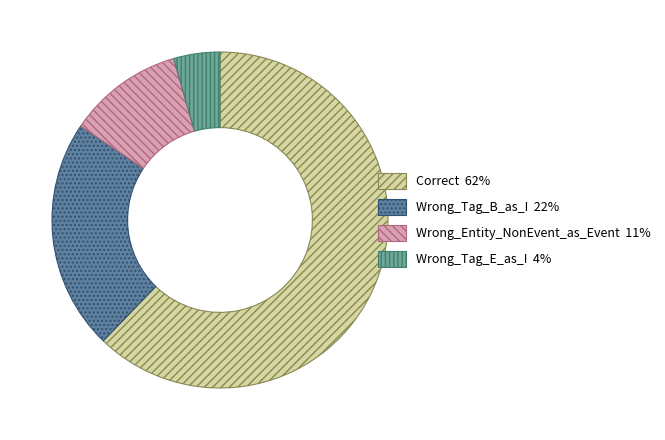

Is there any slice that represents more than half of the pie?

Yes